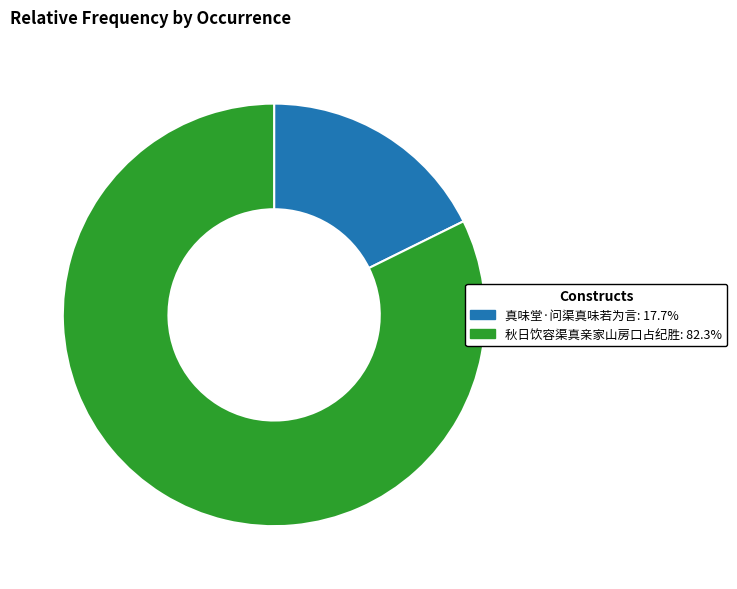

Count the number of slices in the pie.

2